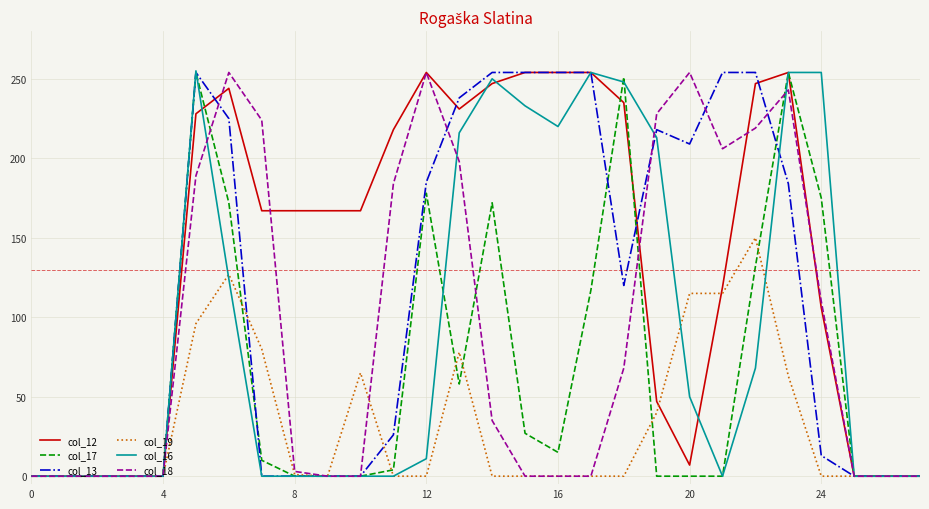

Which series has the largest total across all categories?

col_12